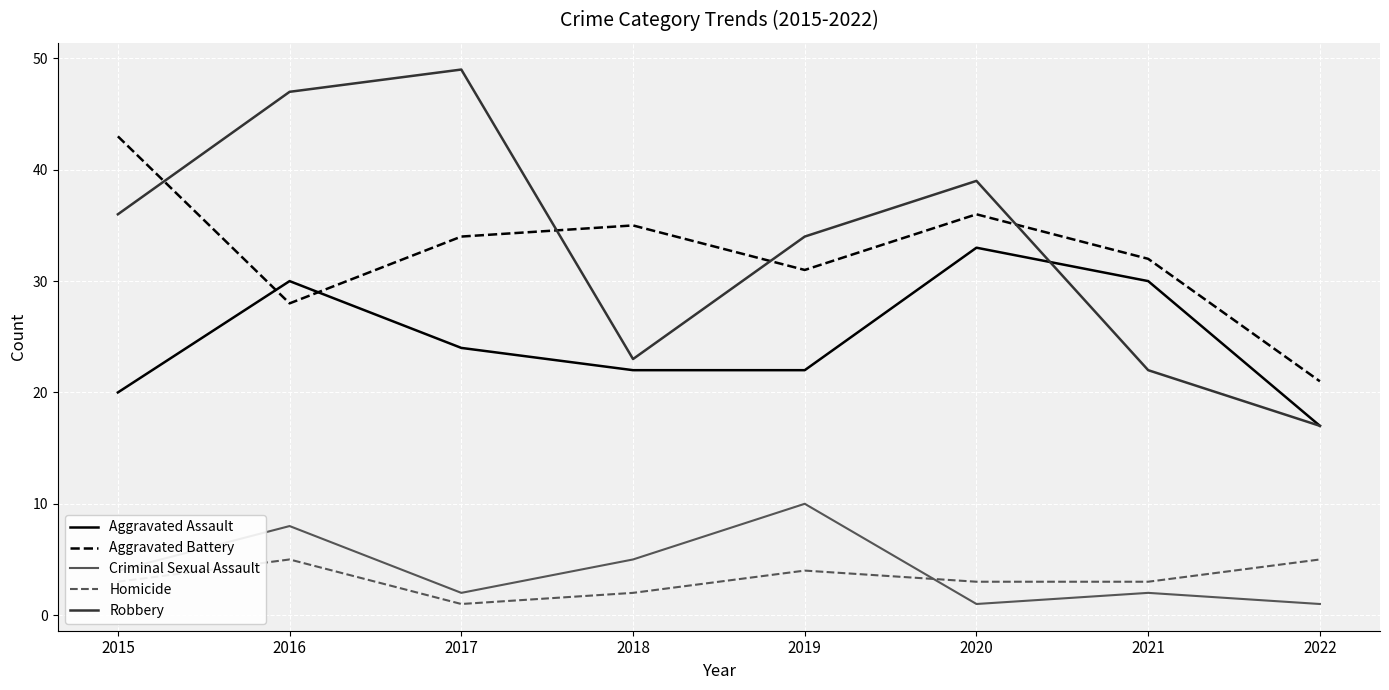

True or false: Aggravated Battery has a value of 9 at 2016.

False